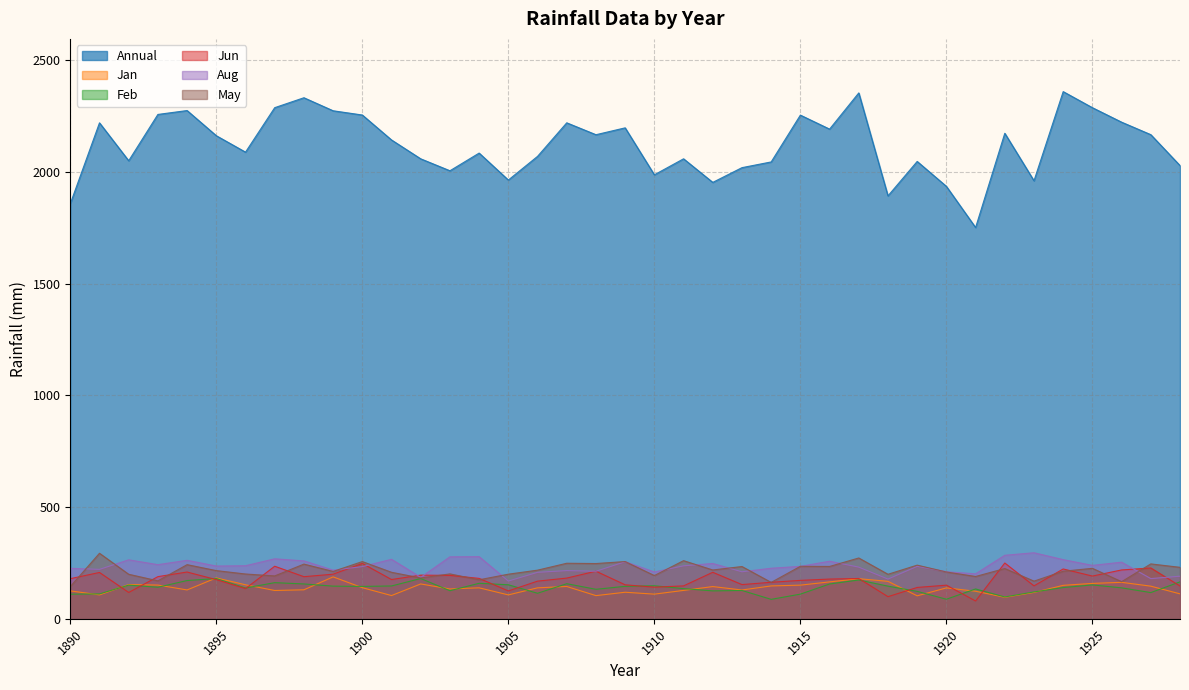

What are all the series names shown in the legend?

Annual, Jan, Feb, Jun, Aug, May